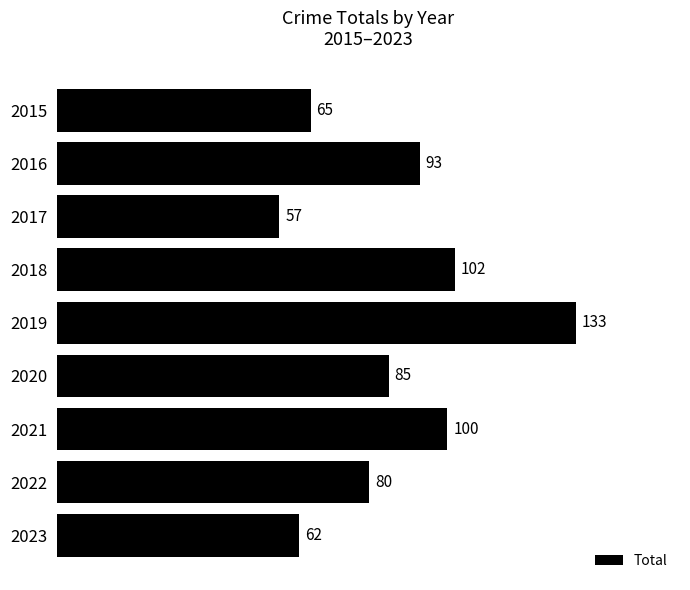

What is the value of the 5th bar from the top?

133